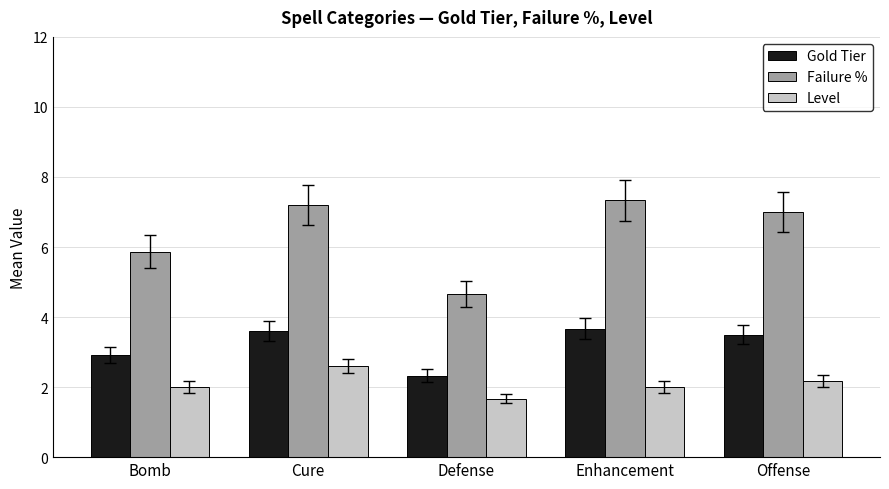

Read the Failure % value at Cure.

7.2